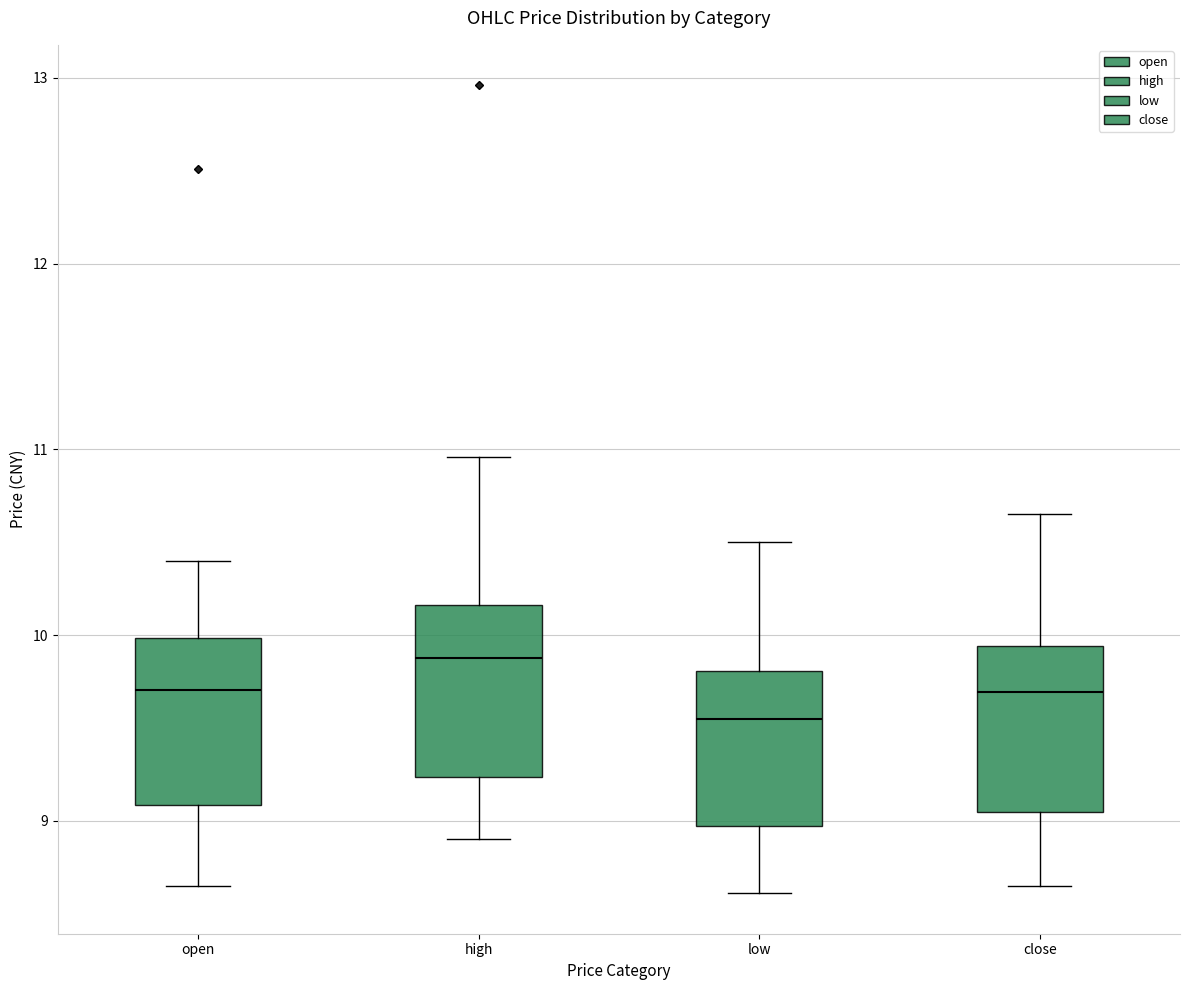

Where does the median line of the box for close sit on the y-axis? The values are not printed on the chart, so give them approximately, as read against the axis.

9.7